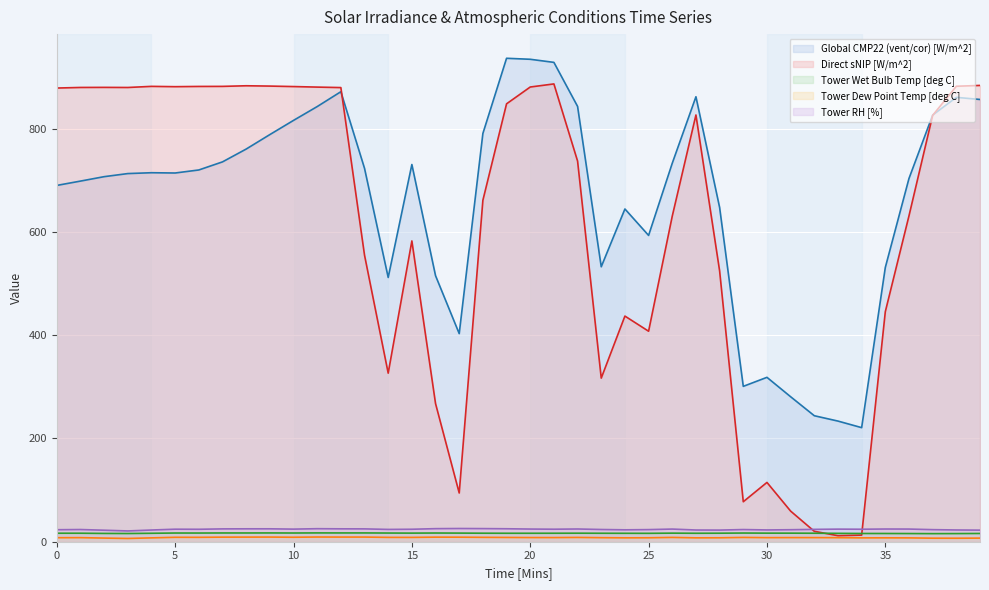

True or false: Tower RH [%] and Tower Wet Bulb Temp [deg C] cross at least once.

False